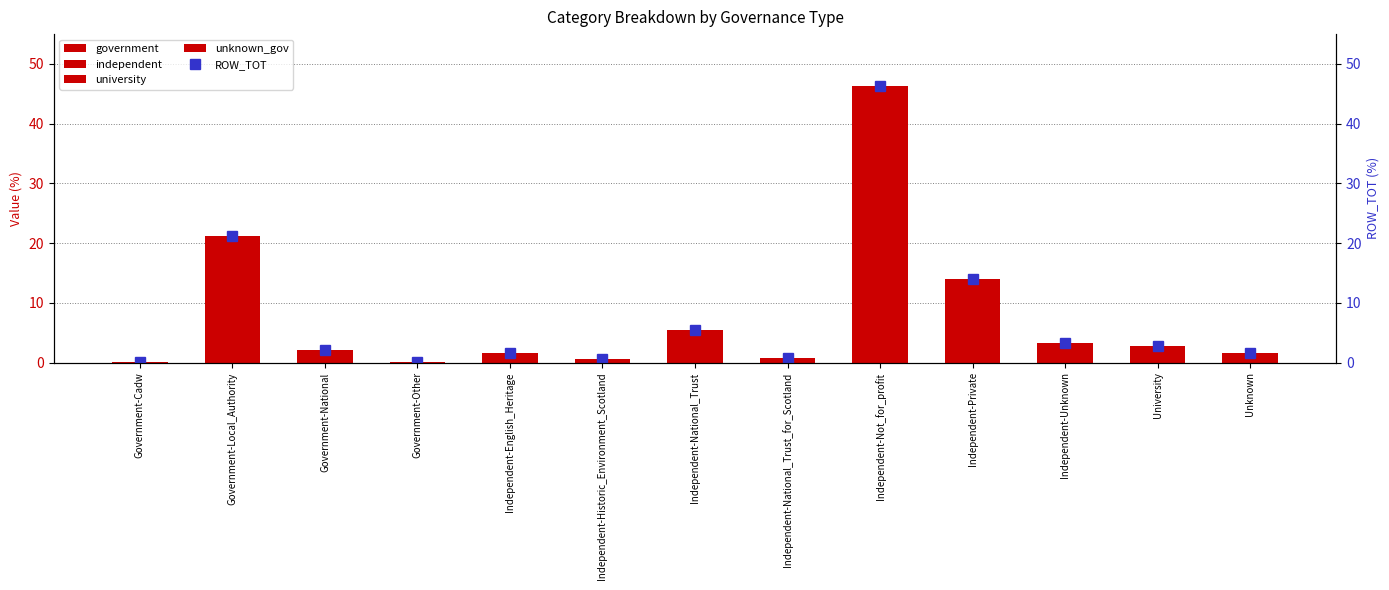

Does the chart contain stacked bars?

No